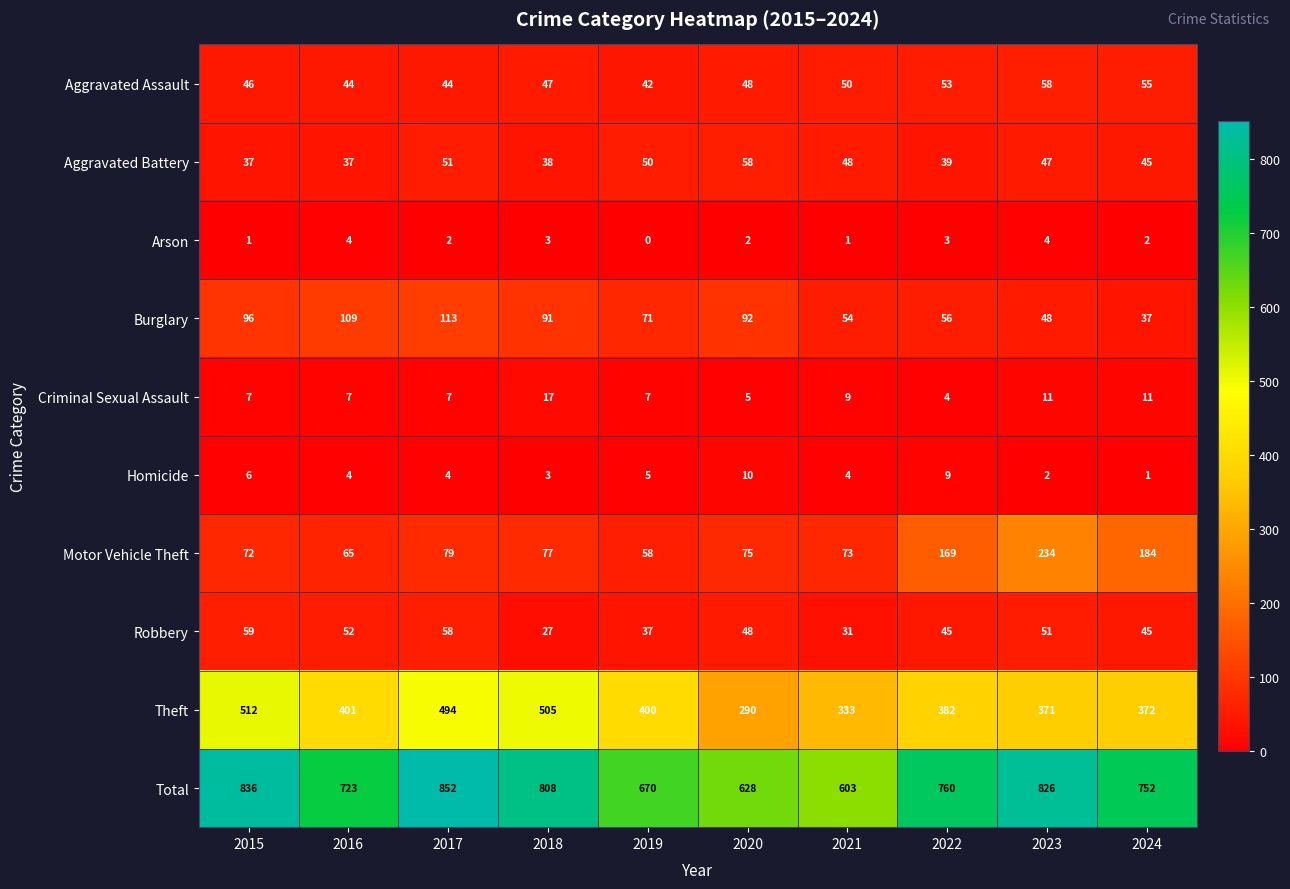

At how many categories does at least one series exceed 539?

10